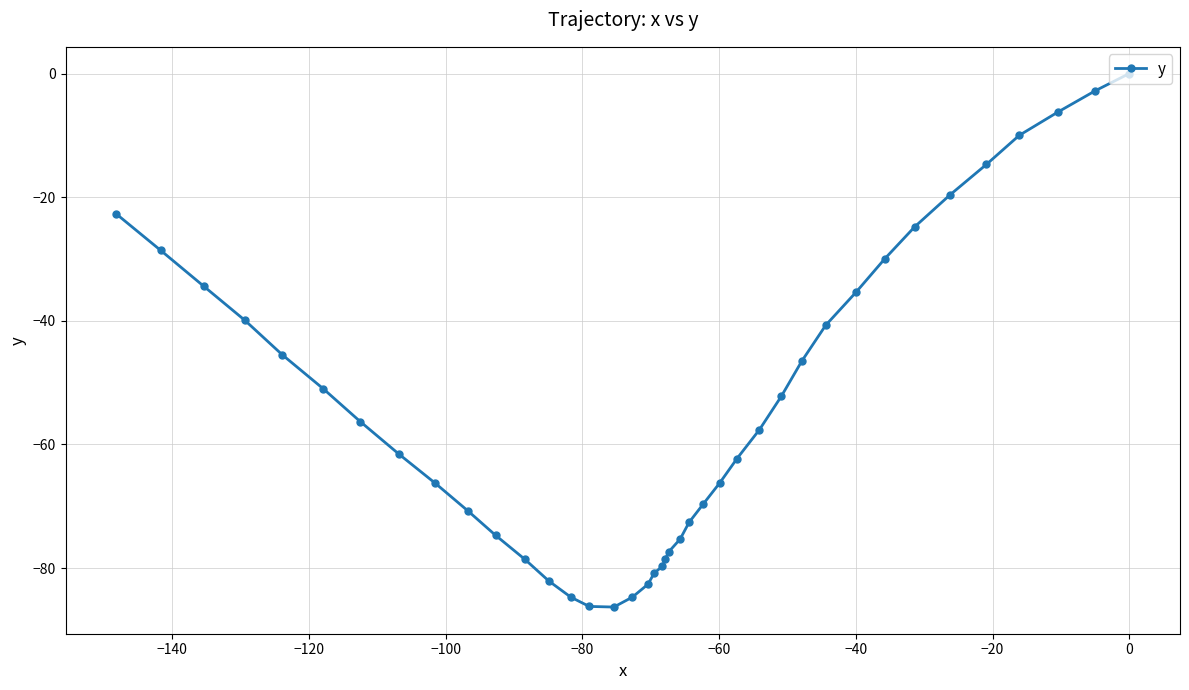

What is the smallest value displayed?

-86.3